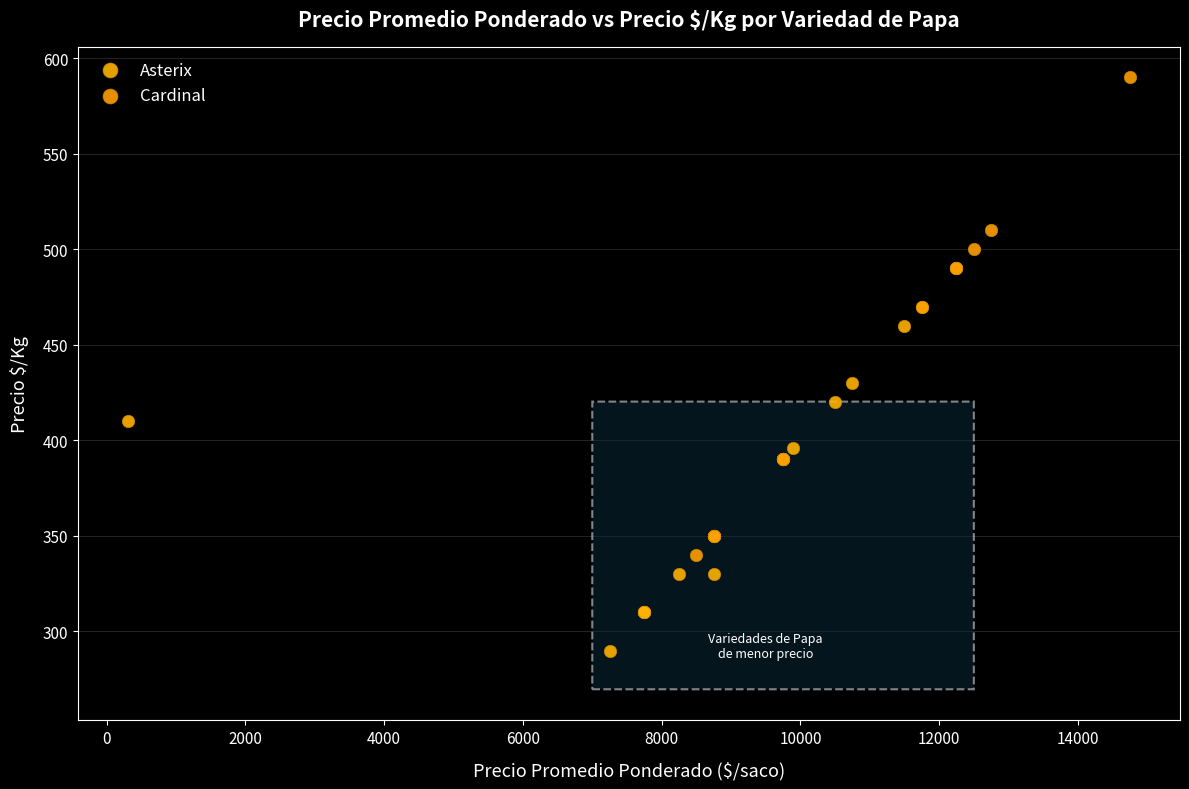

Which series contains the lowest Y value?

Asterix